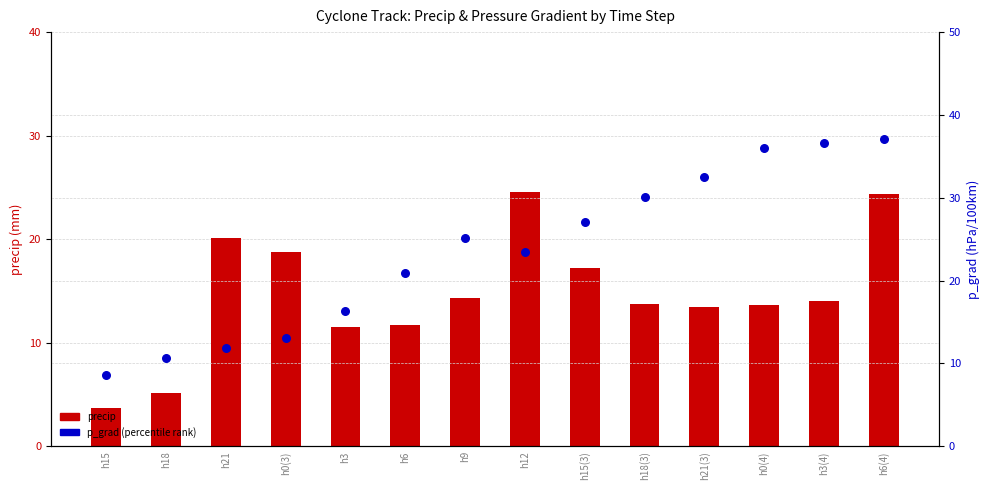

Is the value of p_grad (percentile rank) at h21 greater than the value of precip at h3?

Yes